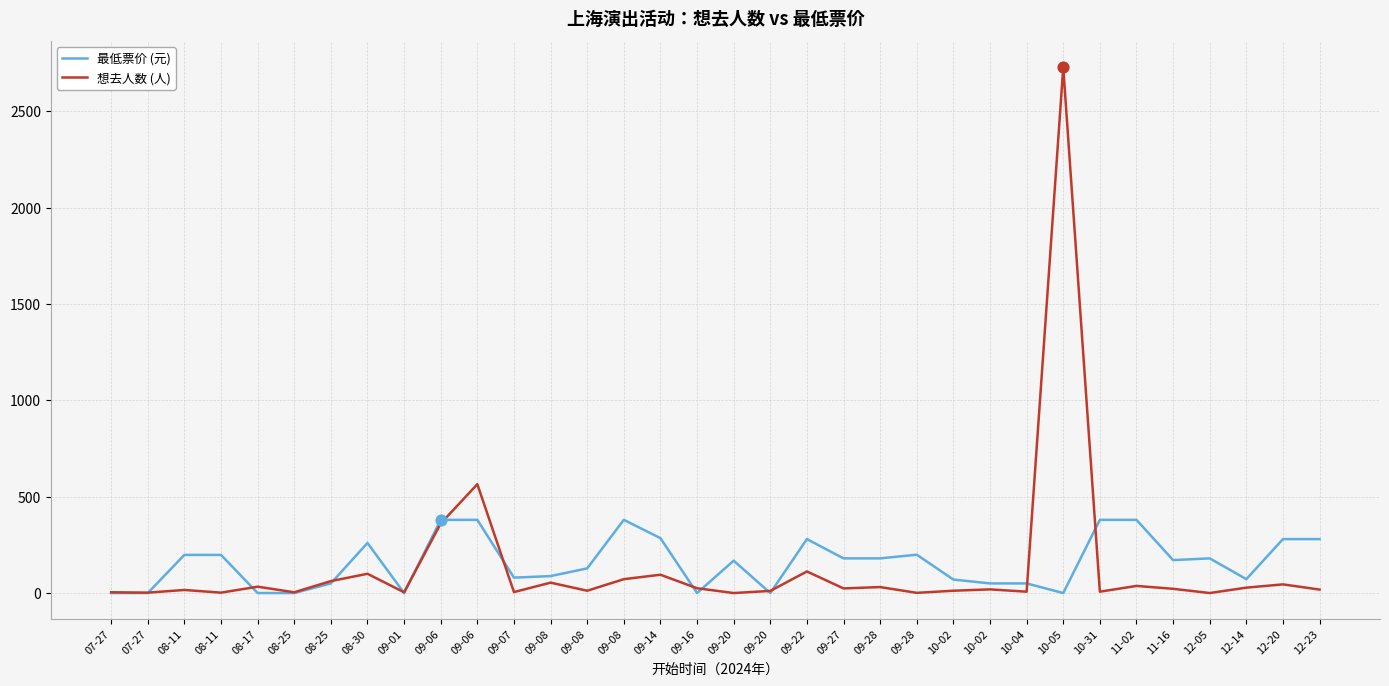

What are all the series names shown in the legend?

最低票价 (元), 想去人数 (人)